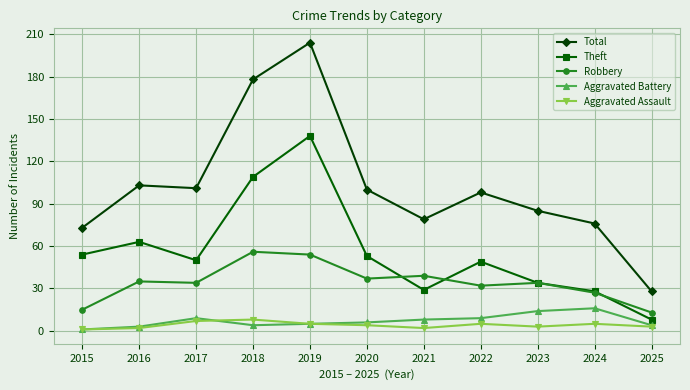

Which series changed the most between 2020 and 2025?

Total